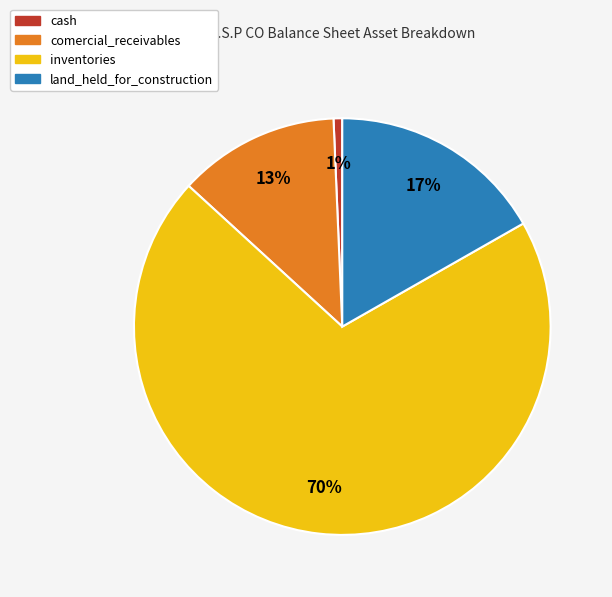

Is there any slice that represents more than half of the pie?

Yes